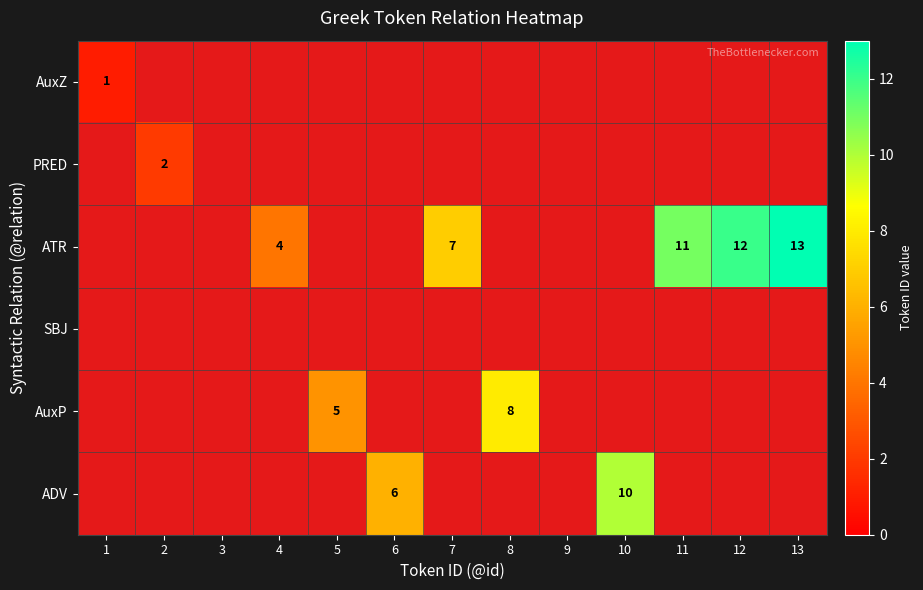

True or false: AuxP has a value of 3 at 5.

False